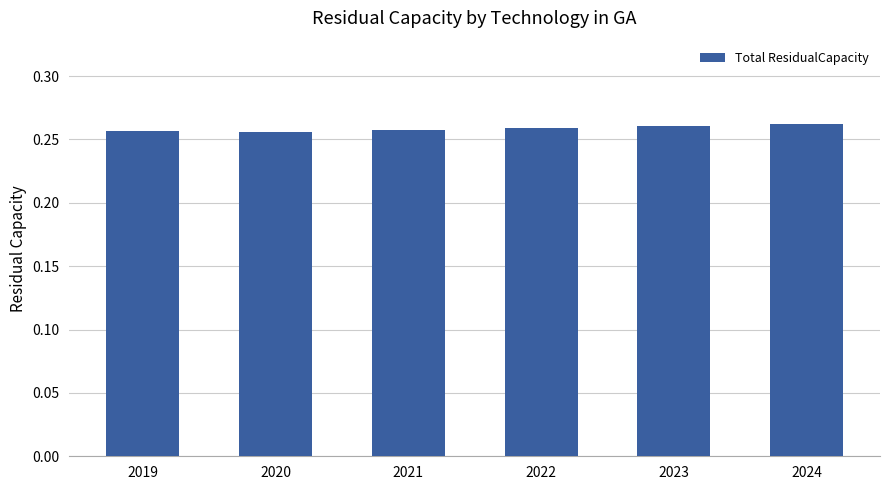

The value at 2023 is 0.1. True or false?

False